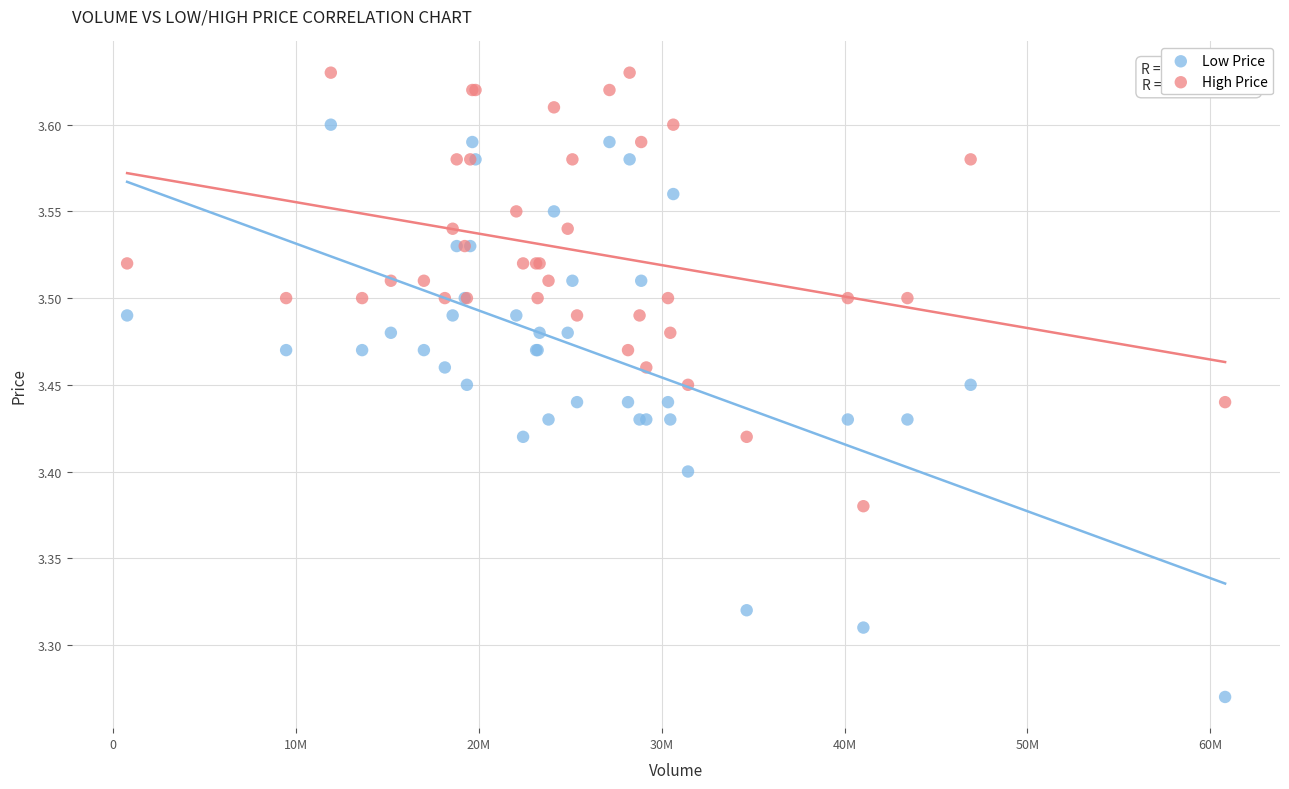

Which series reaches the minimum Y coordinate?

Low Price